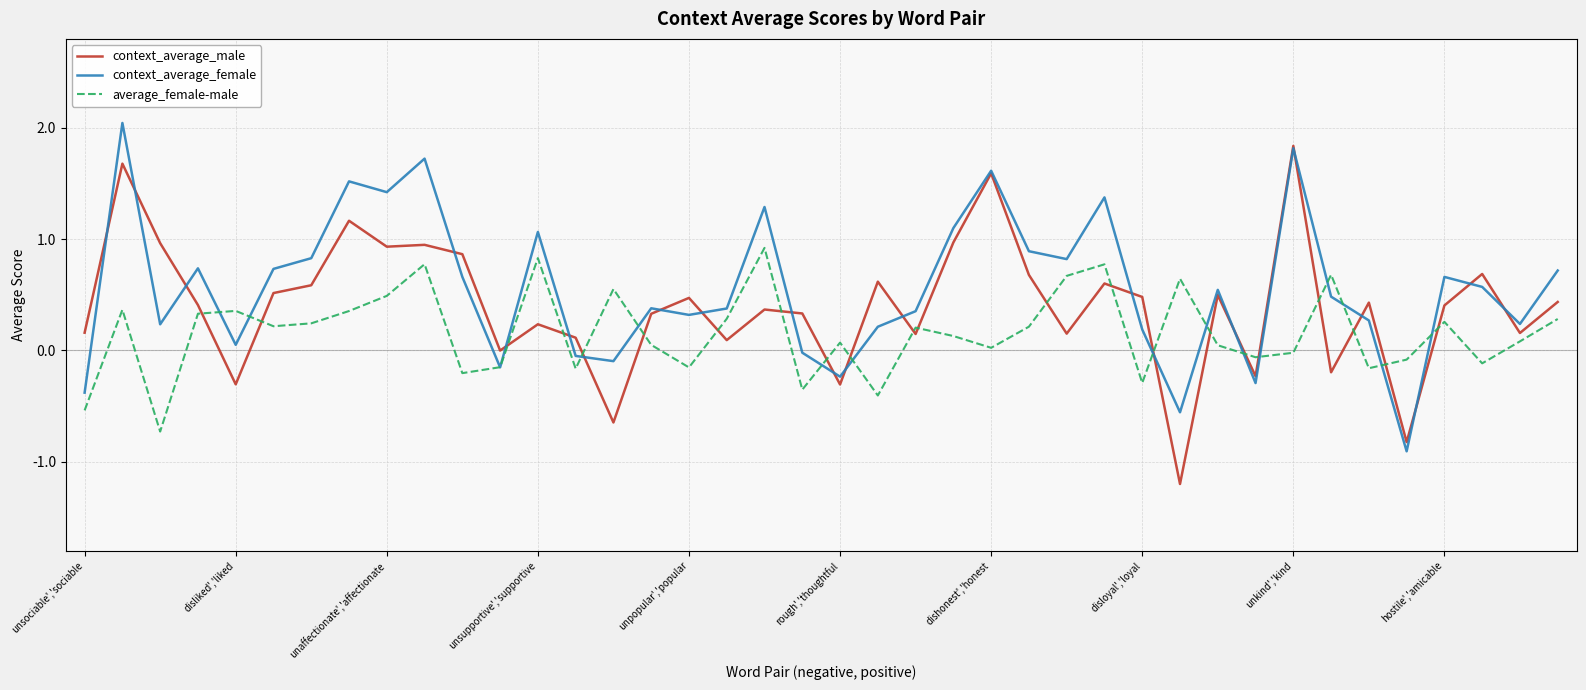

Rank the series by their average value, from lowest to highest.

average_female-male, context_average_male, context_average_female